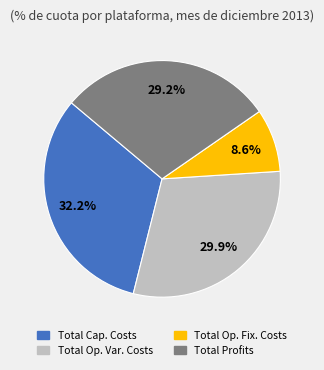

Is there a majority slice in this chart?

No